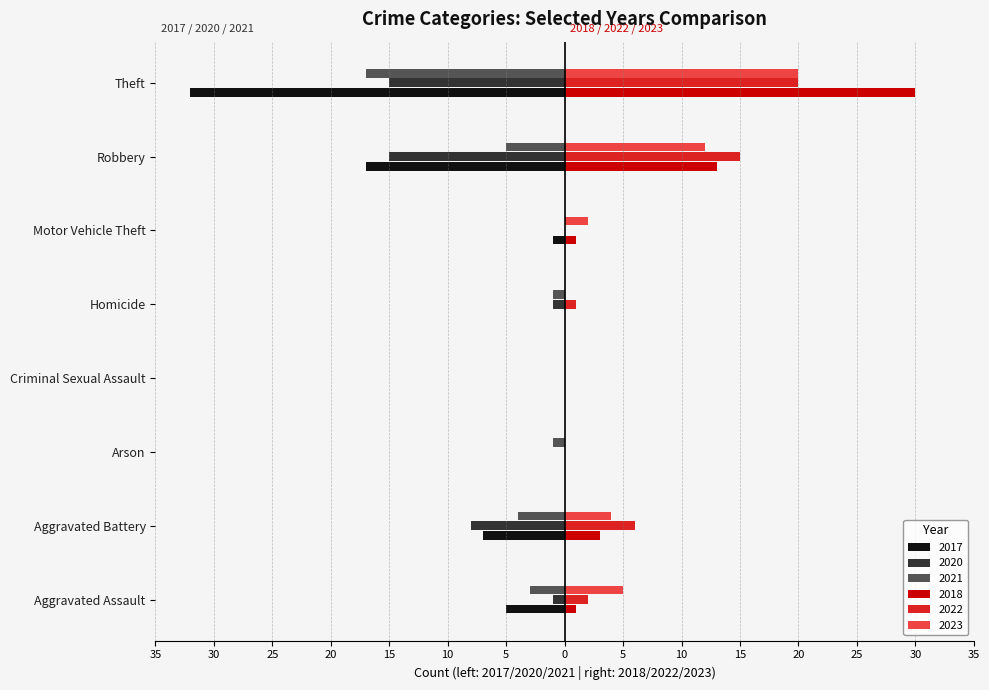

What are all the series names shown in the legend?

2017, 2020, 2021, 2018, 2022, 2023